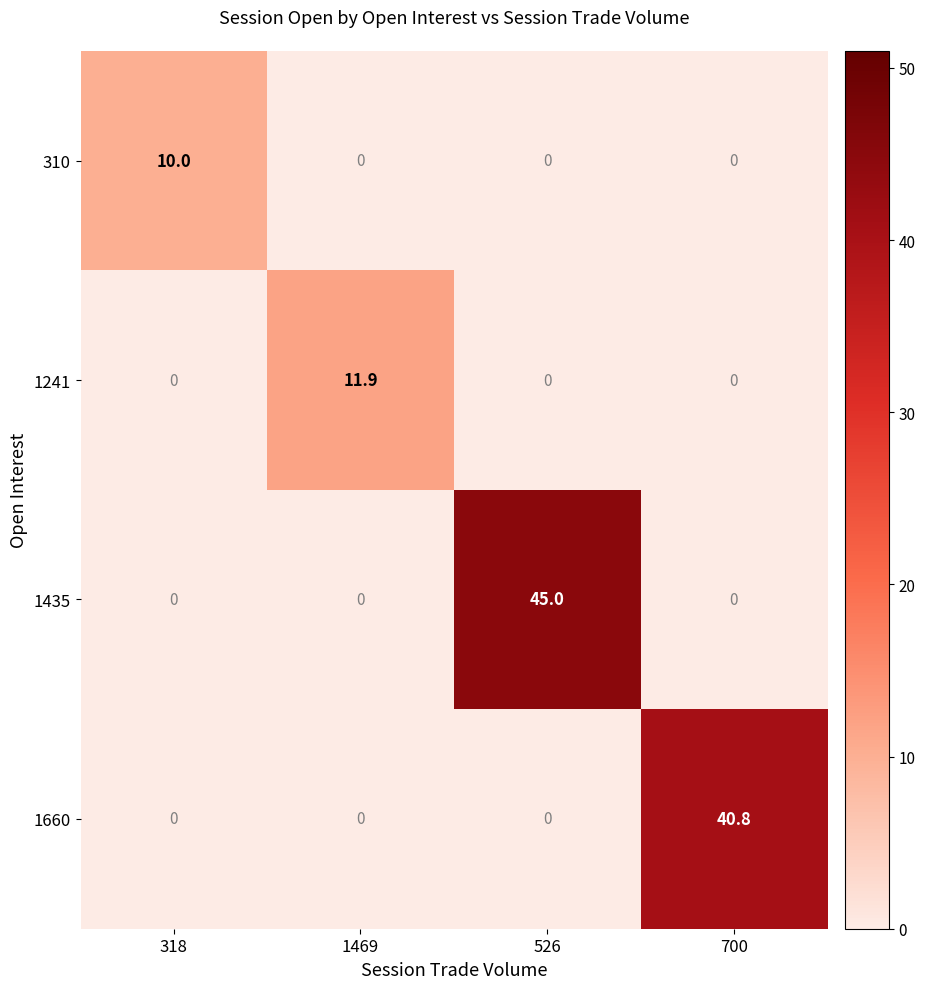

At which category is the sum across all series the highest?

526